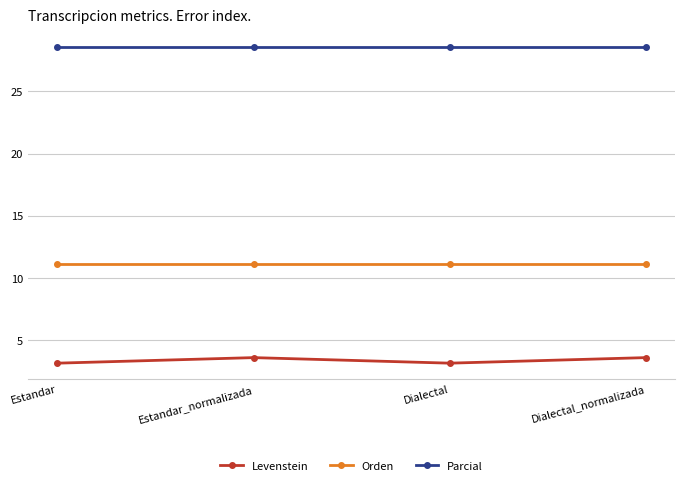

Reading right to left, list all the values displayed in this chart.

Levenstein: 3.6	3.1	3.6	3.1
Orden: 11.1	11.1	11.1	11.1
Parcial: 28.6	28.6	28.6	28.6